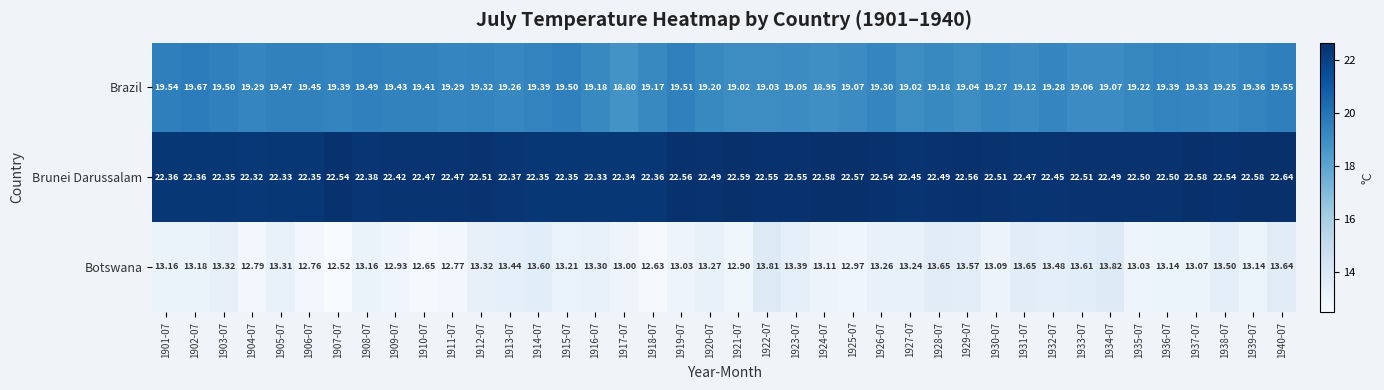

At 1917-07, list the series in order from largest to smallest.

Brunei Darussalam, Brazil, Botswana